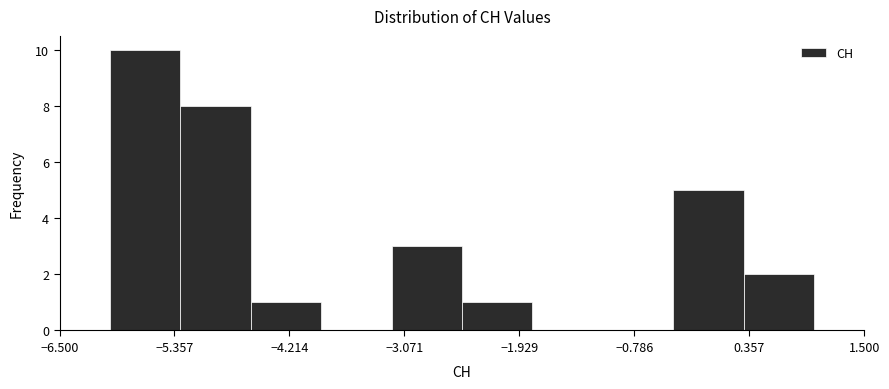

Read against the x-axis, roughly where is the centre of the tallest bar?

-5.6